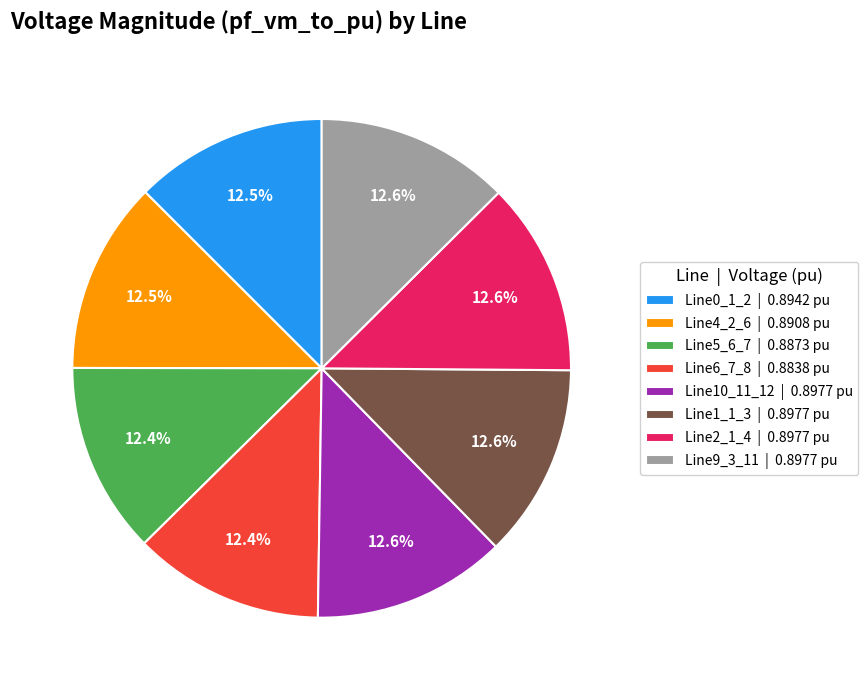

Does Line9_3_11 | 0.8977 pu represent more than half of the total?

No